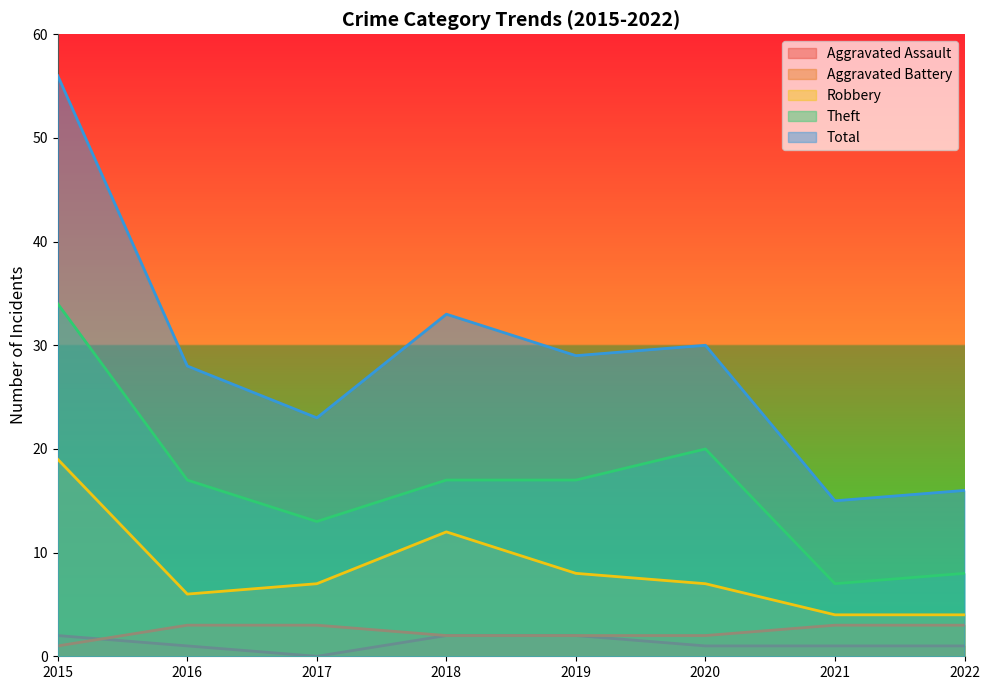

What is the difference between the Robbery values at 2017 and 2016?

1